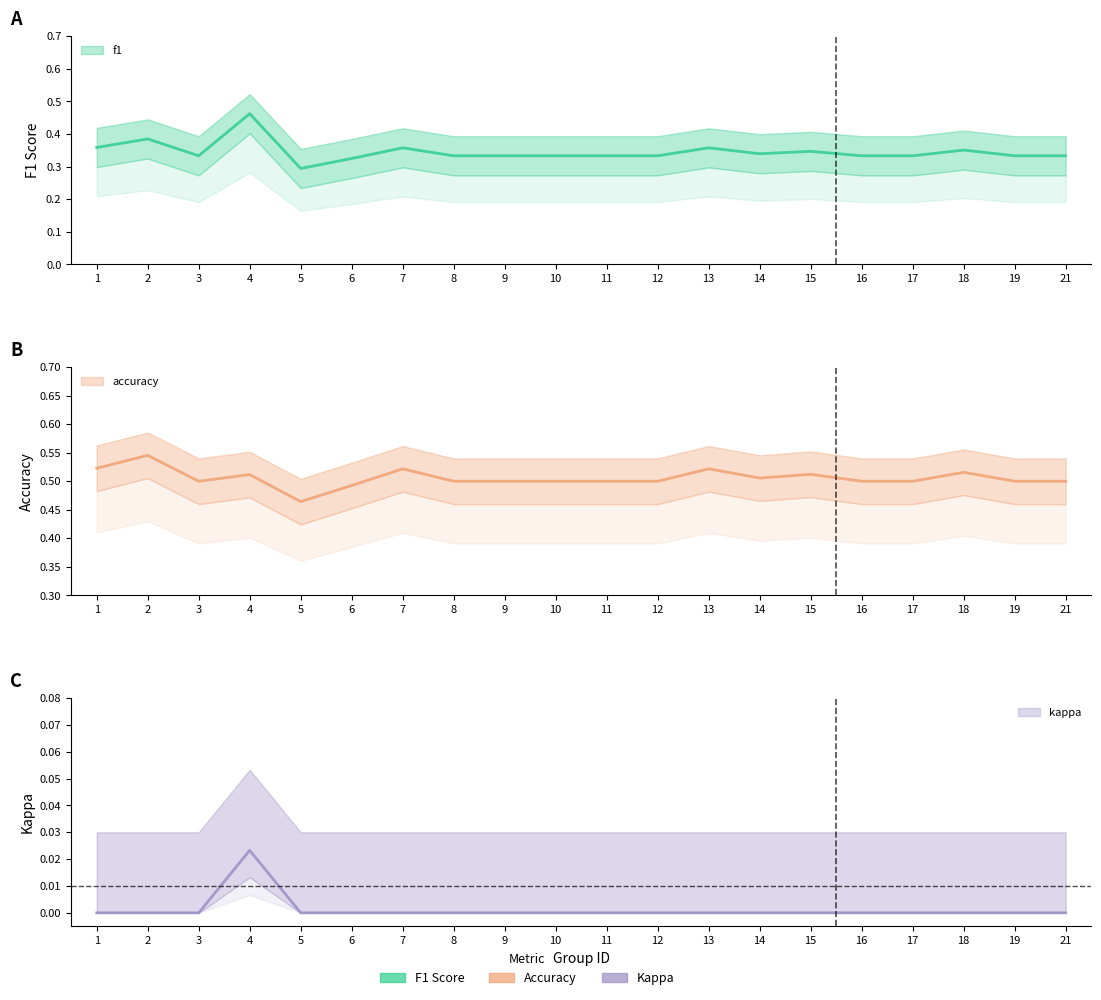

How many values in the kappa series exceed 0?

1